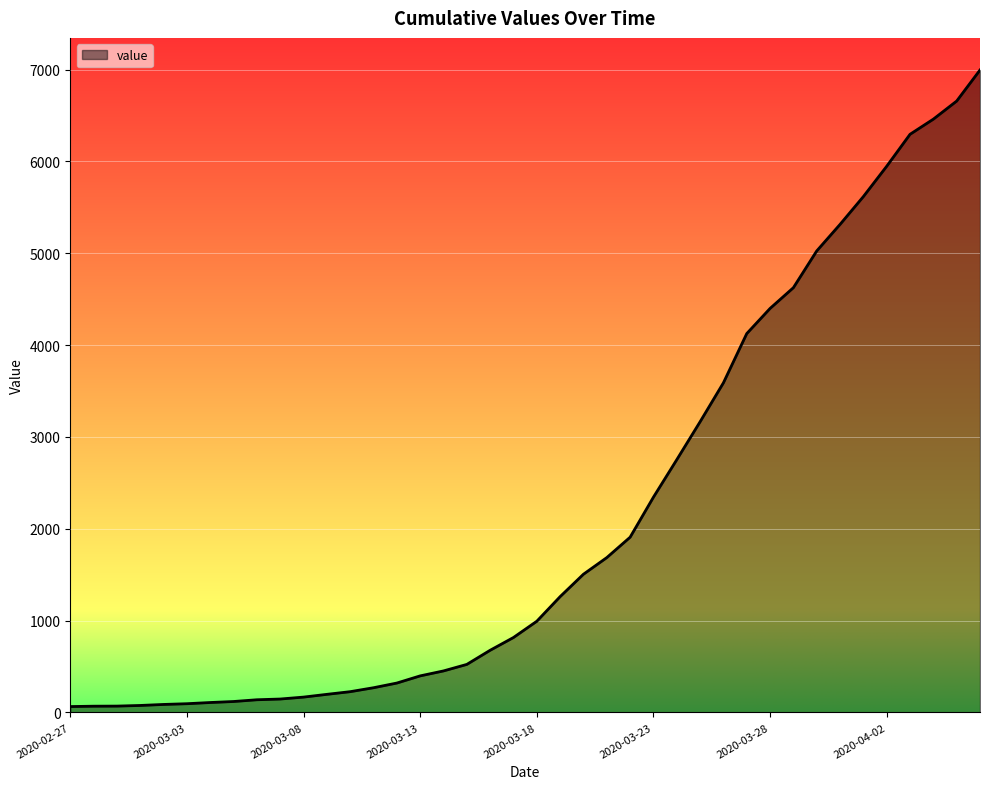

What is the difference between the maximum and minimum values?

6931